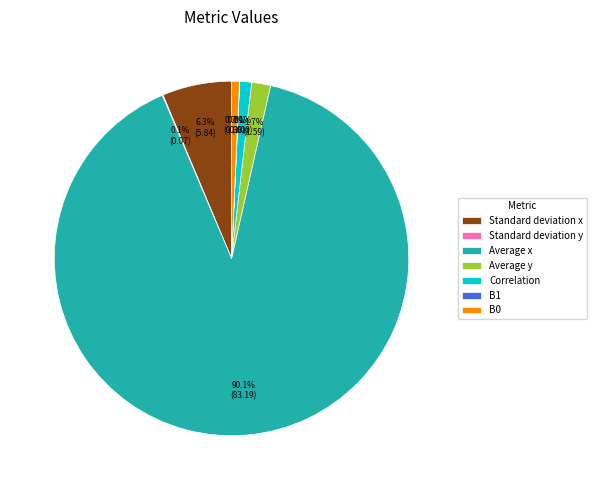

Does any single category account for the majority?

Yes